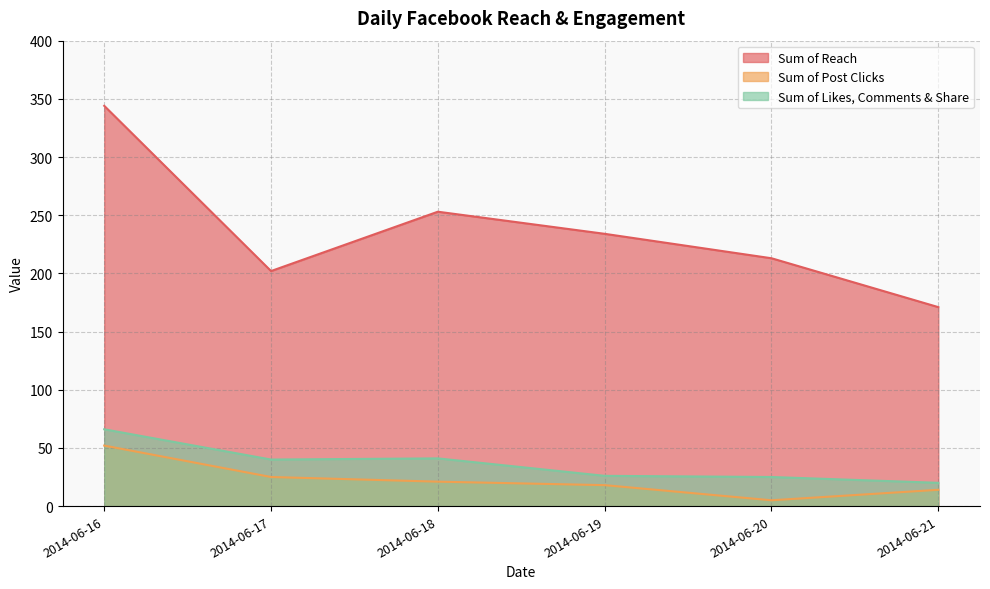

What is the value of the Sum of Post Clicks point at the 5th from the left?

5